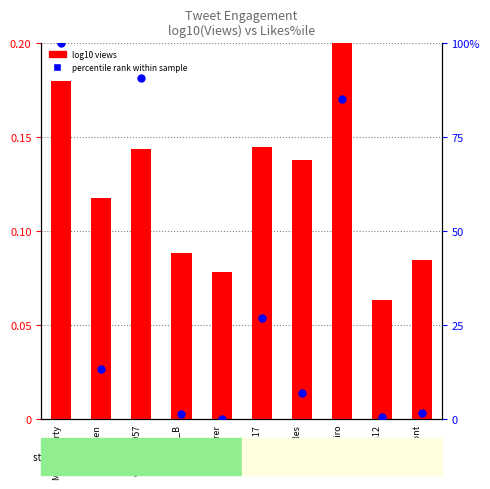

What is the total value across all series at hasibiro?

85.2